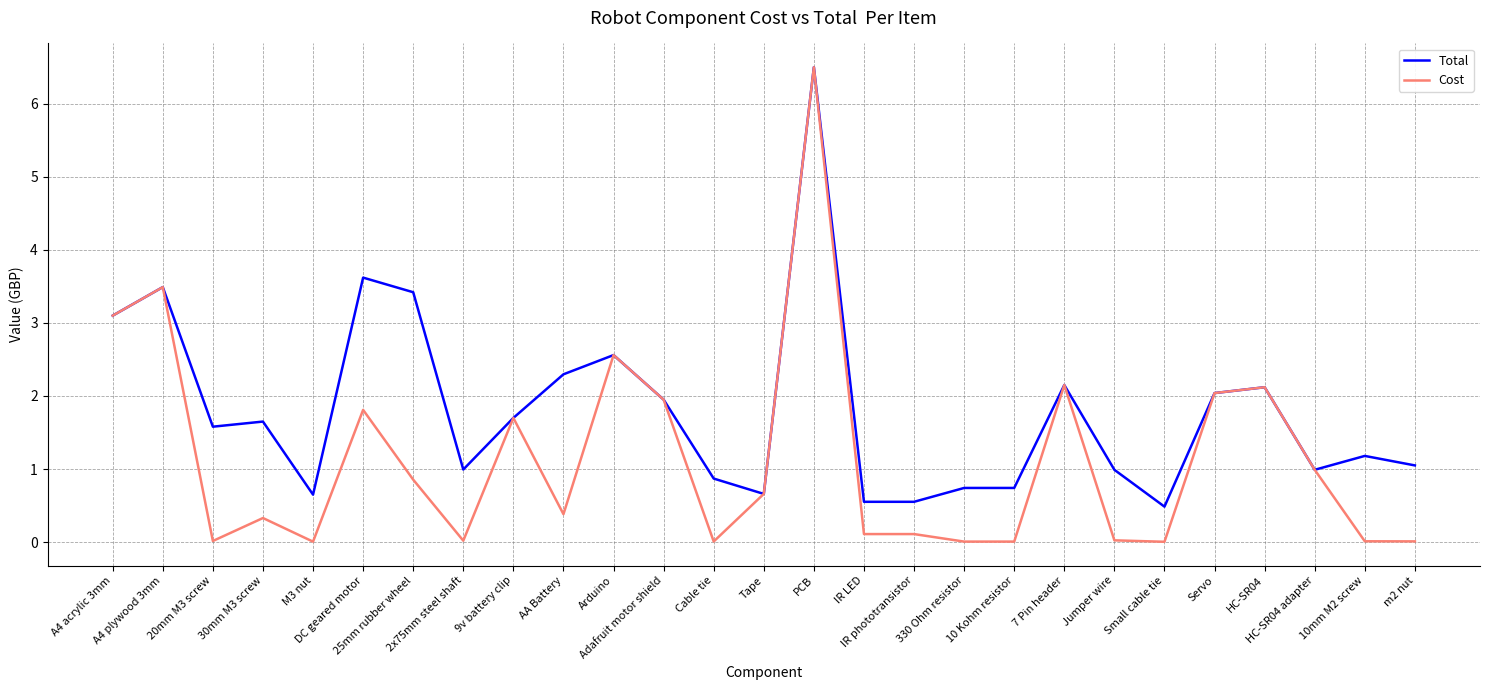

What is the maximum value shown in the chart?

6.5